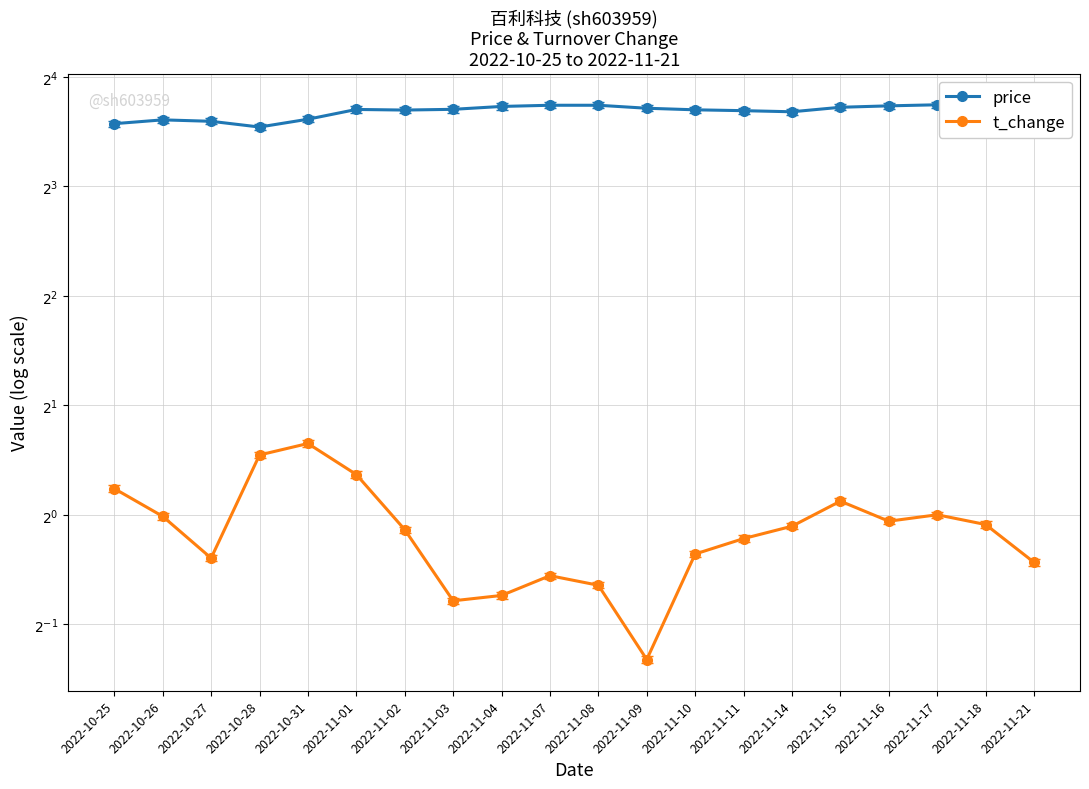

At 2022-11-04, list the series in order from largest to smallest.

price, t_change